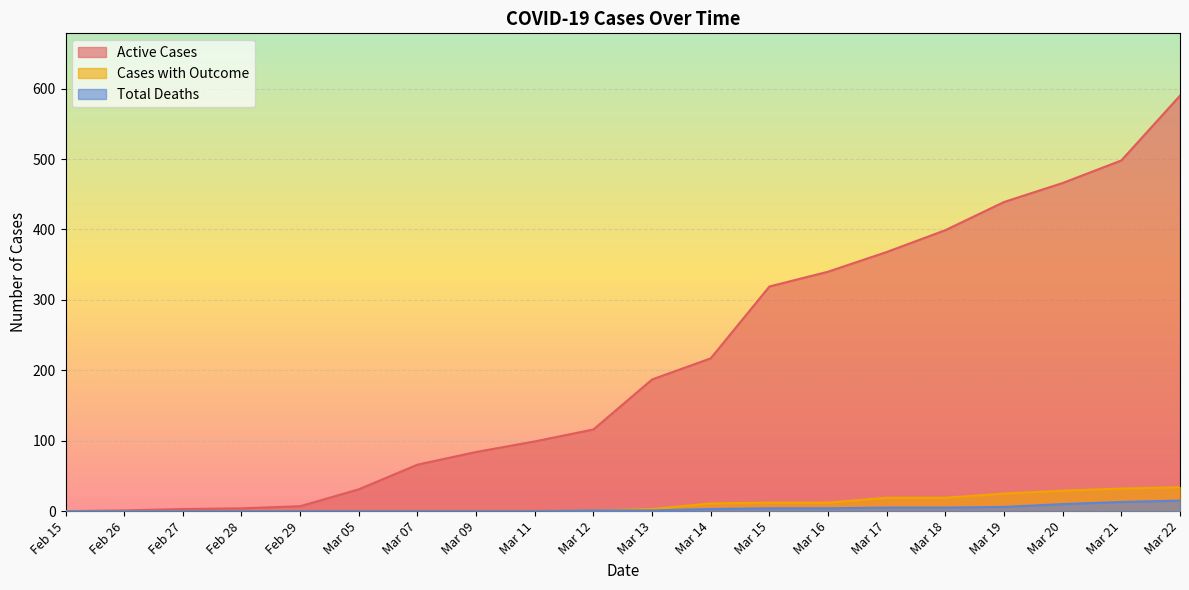

What is the difference between the maximum and minimum values in the Total Deaths series?

15